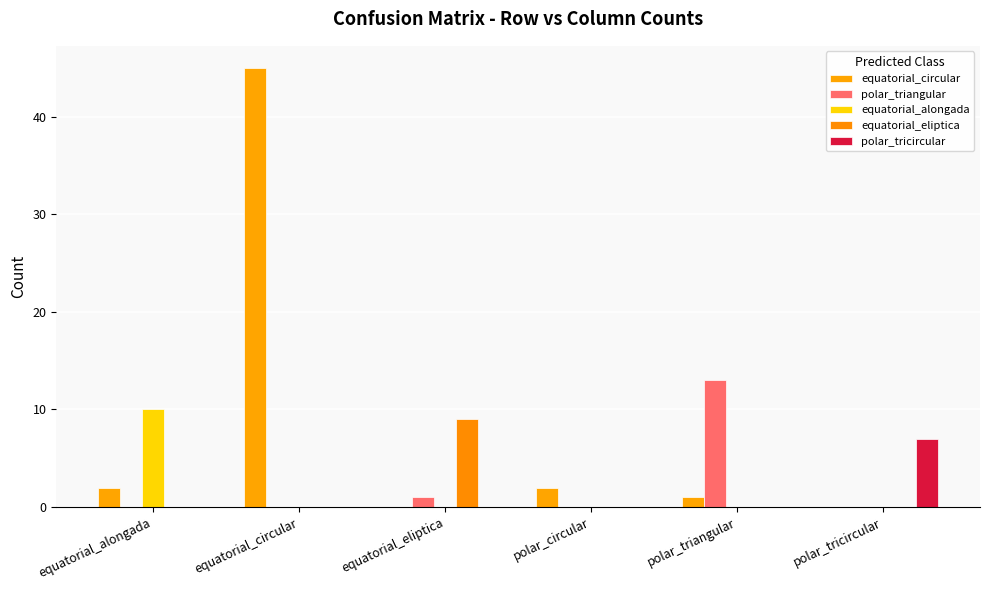

Reading right to left, what are all the values shown in this chart?

equatorial_circular: polar_tricircular=0	polar_triangular=1	polar_circular=2	equatorial_eliptica=0	equatorial_circular=45	equatorial_alongada=2
polar_triangular: polar_tricircular=0	polar_triangular=13	polar_circular=0	equatorial_eliptica=1	equatorial_circular=0	equatorial_alongada=0
equatorial_alongada: polar_tricircular=0	polar_triangular=0	polar_circular=0	equatorial_eliptica=0	equatorial_circular=0	equatorial_alongada=10
equatorial_eliptica: polar_tricircular=0	polar_triangular=0	polar_circular=0	equatorial_eliptica=9	equatorial_circular=0	equatorial_alongada=0
polar_tricircular: polar_tricircular=7	polar_triangular=0	polar_circular=0	equatorial_eliptica=0	equatorial_circular=0	equatorial_alongada=0